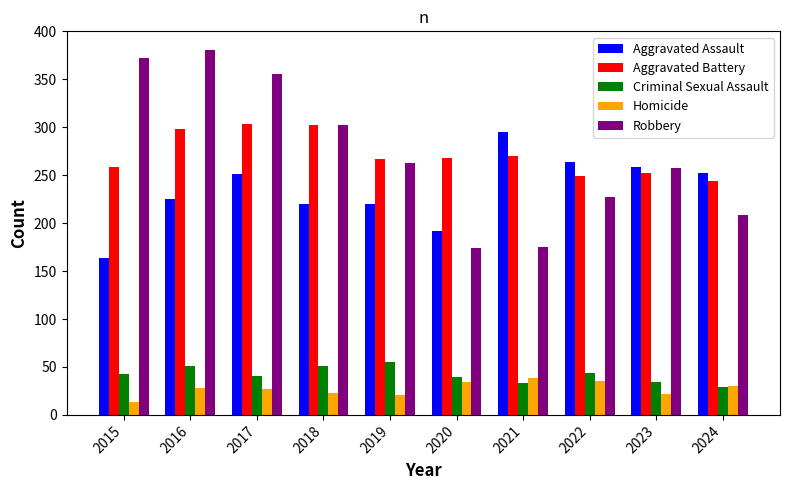

Rank the series by their maximum value, from highest to lowest.

Robbery, Aggravated Battery, Aggravated Assault, Criminal Sexual Assault, Homicide